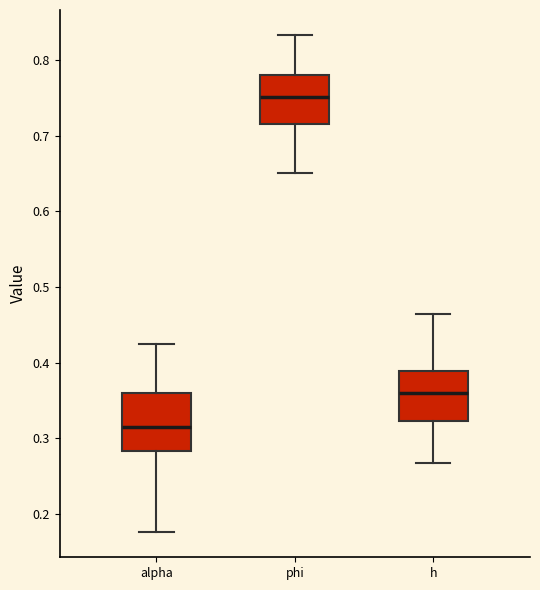

Reading left to right, transcribe this box plot: for each box, give where its median line is, the range the box spans, and where its two whiskers end, as read against the y-axis. The values are not printed on the chart, so give them approximately, as read against the axis.

alpha: median 0.32, box 0.28 to 0.36, whiskers 0.18 to 0.43
phi: median 0.75, box 0.72 to 0.78, whiskers 0.65 to 0.83
h: median 0.36, box 0.32 to 0.39, whiskers 0.27 to 0.46